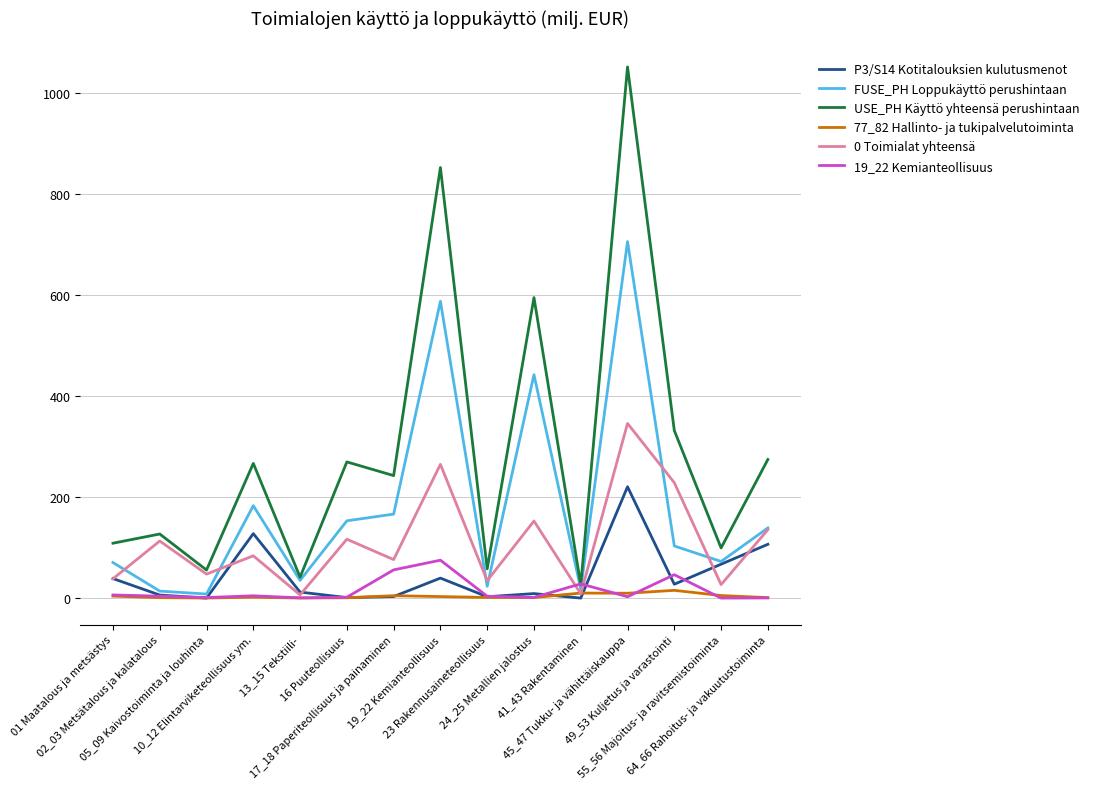

At which label is USE_PH Käyttö yhteensä perushintaan closest to 538?

24_25 Metallien jalostus